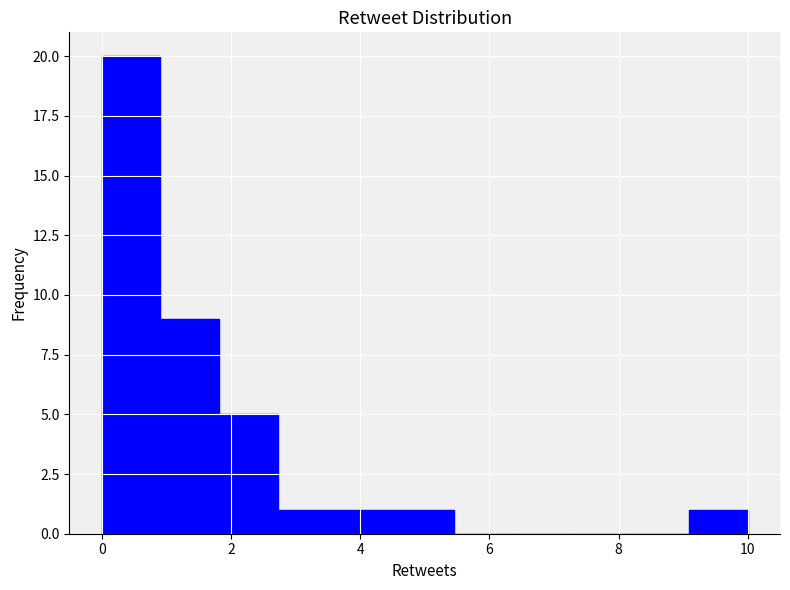

Reading left to right, transcribe this chart: for each bar, give the range it covers on the x-axis and its height. Neither the bar edges nor the heights are printed on the chart, so give them approximately, as read against the axes.

0.0 to 1.0: 20
1.0 to 1.8: 9
1.8 to 2.8: 5
2.8 to 3.6: 1
3.6 to 4.6: 1
4.6 to 5.4: 1
5.4 to 6.4: 0
6.4 to 7.2: 0
7.2 to 8.2: 0
8.2 to 9.0: 0
9.0 to 10.0: 1